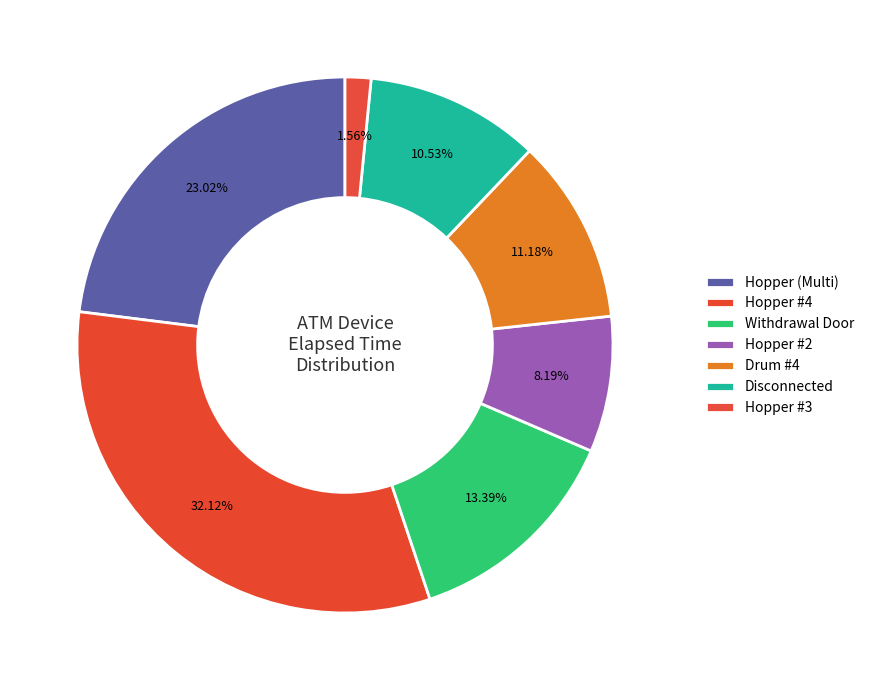

Count the number of slices in the pie.

7